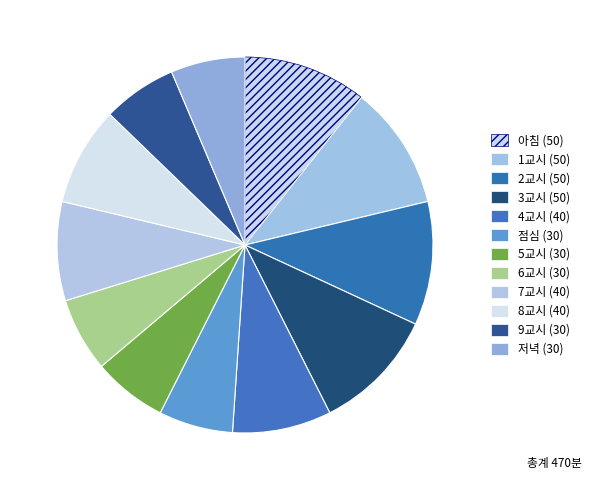

How many slices are in this pie chart?

12